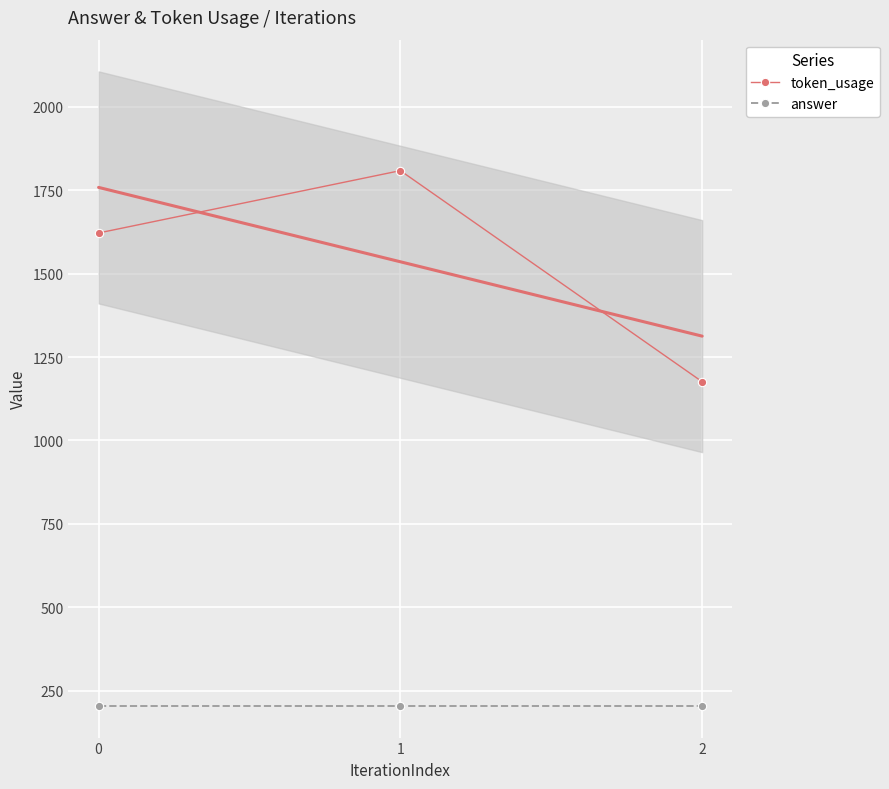

What is the lowest value of the answer series?

204